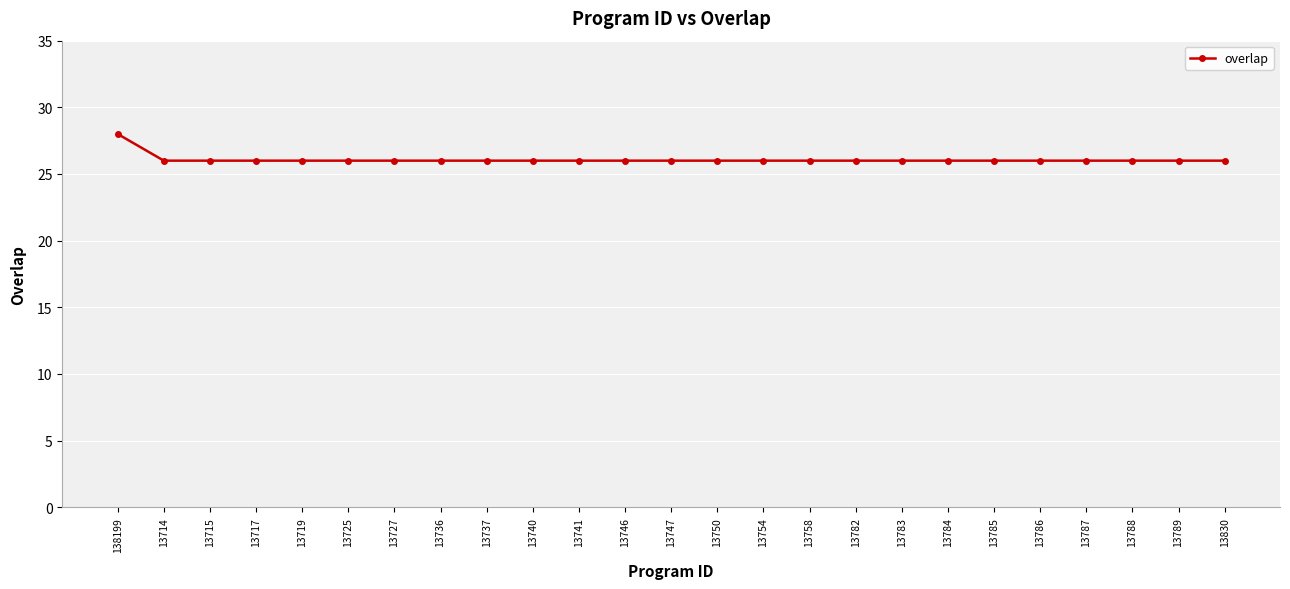

What is the ratio of the value at 13736 to the value at 13750?

1.0